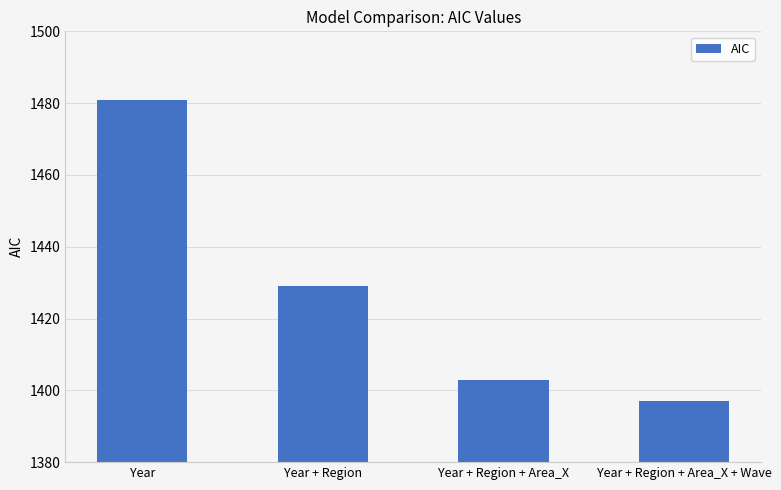

Rank the categories by value from lowest to highest.

Year + Region + Area_X + Wave, Year + Region + Area_X, Year + Region, Year